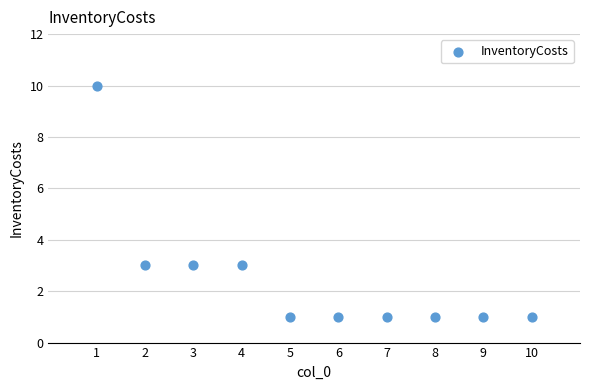

What is the range of Y values (max minus min)?

9